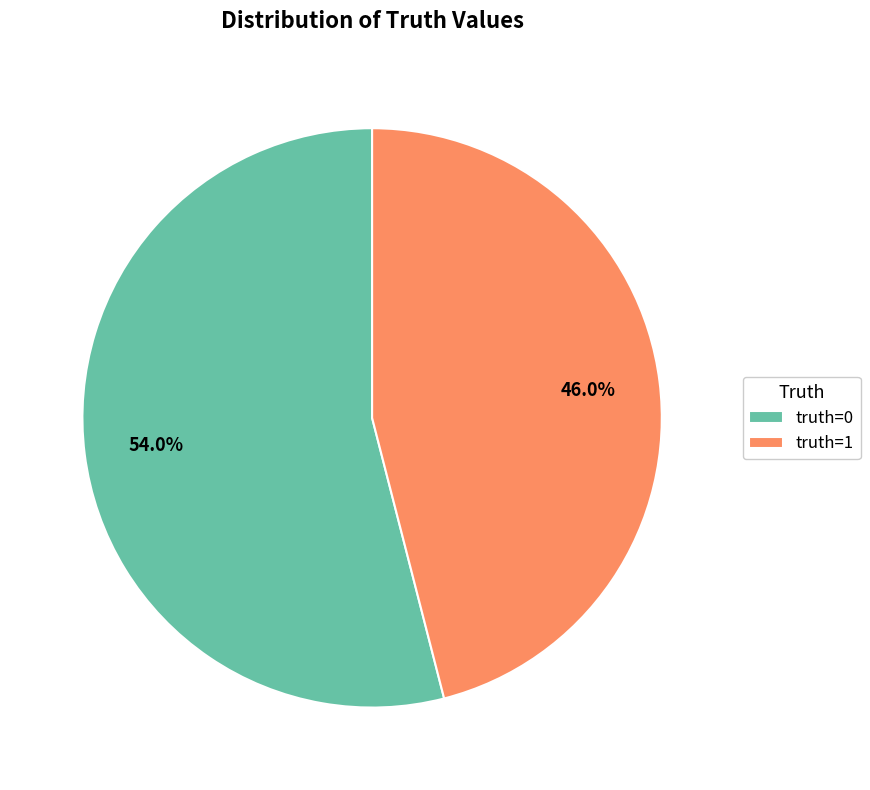

Which slice represents more than half of the pie?

truth=0